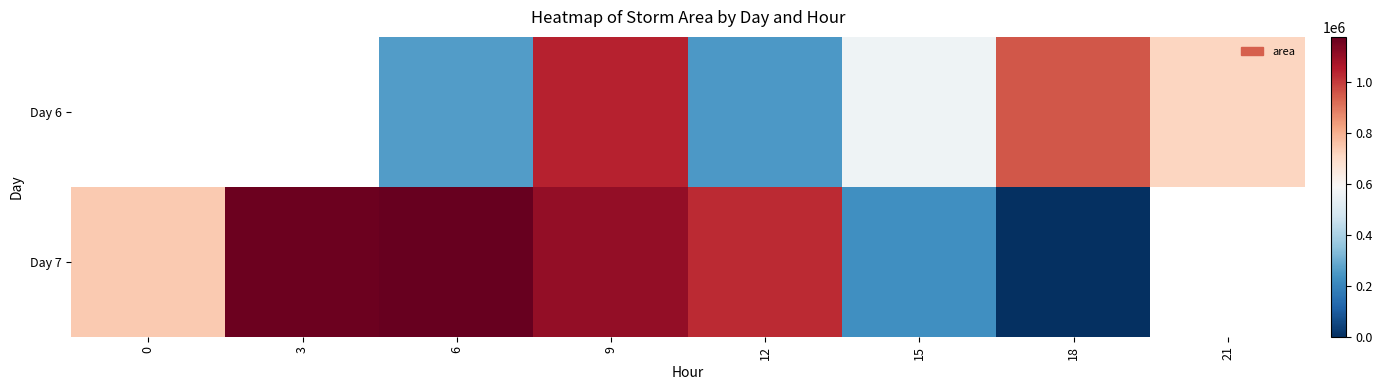

How many categories are shown in the chart?

8